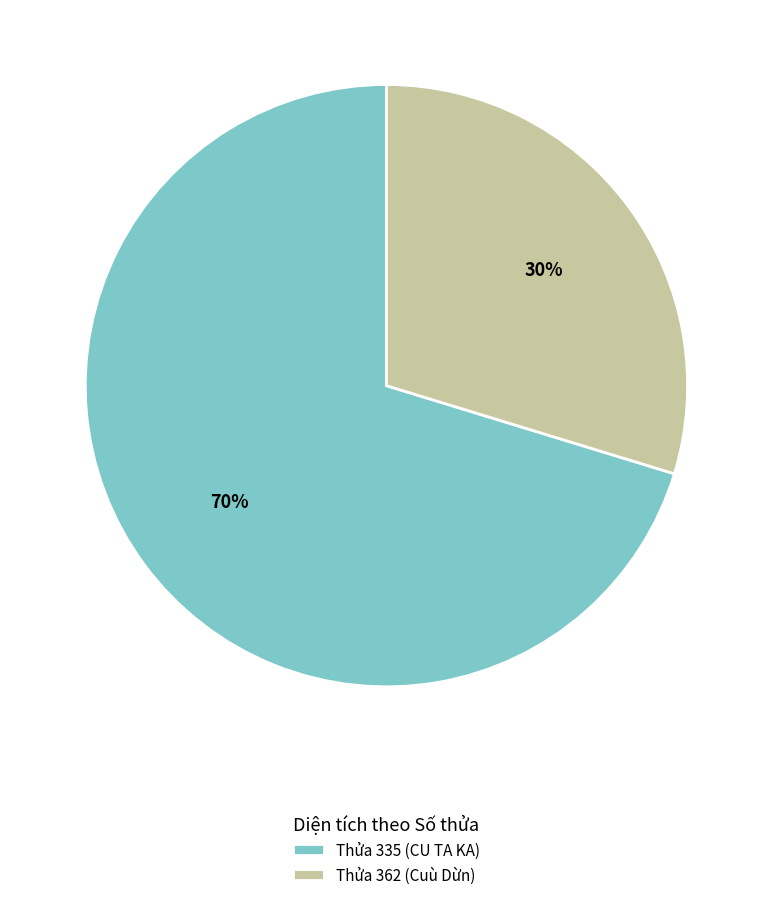

Is it true that Thửa 362 (Cuù Dừn) is 30% of the pie?

True